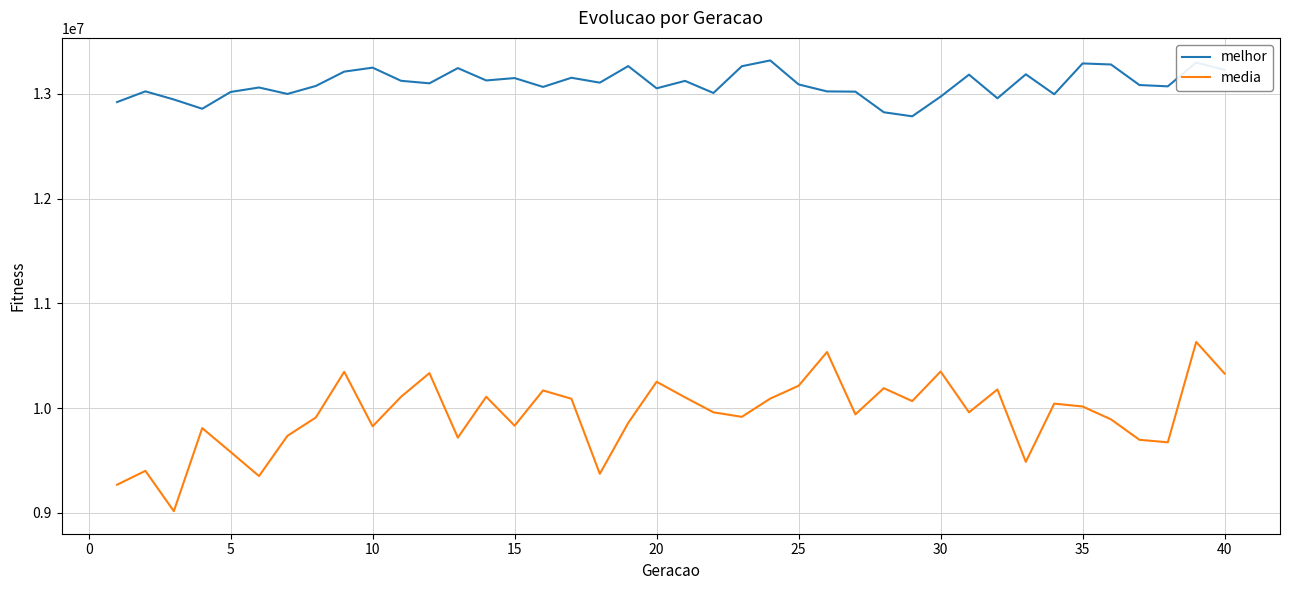

True or false: melhor and media cross at least once.

False